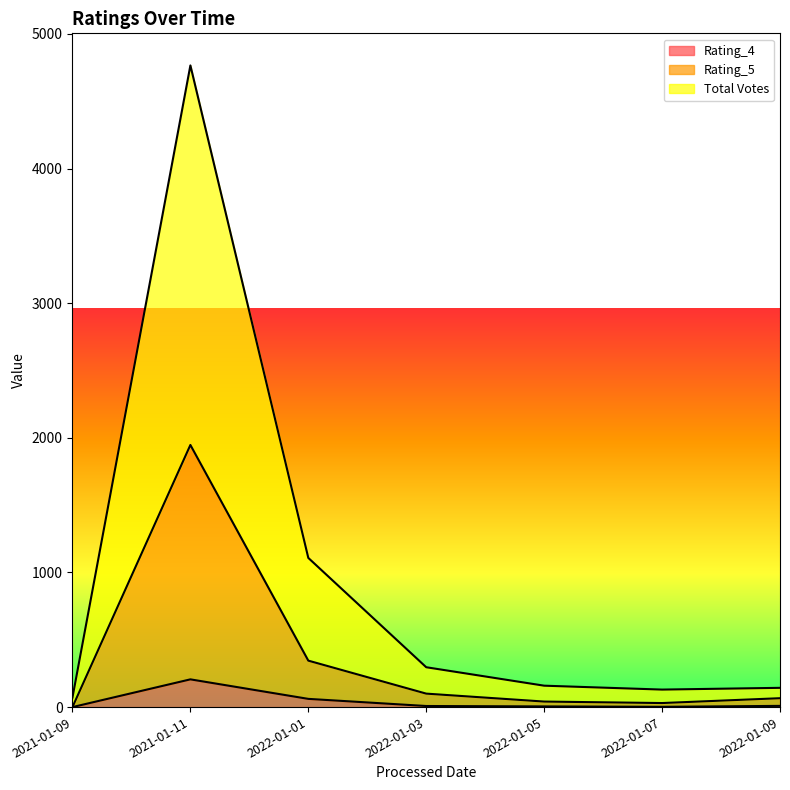

Which series has the largest total across all categories?

Total Votes